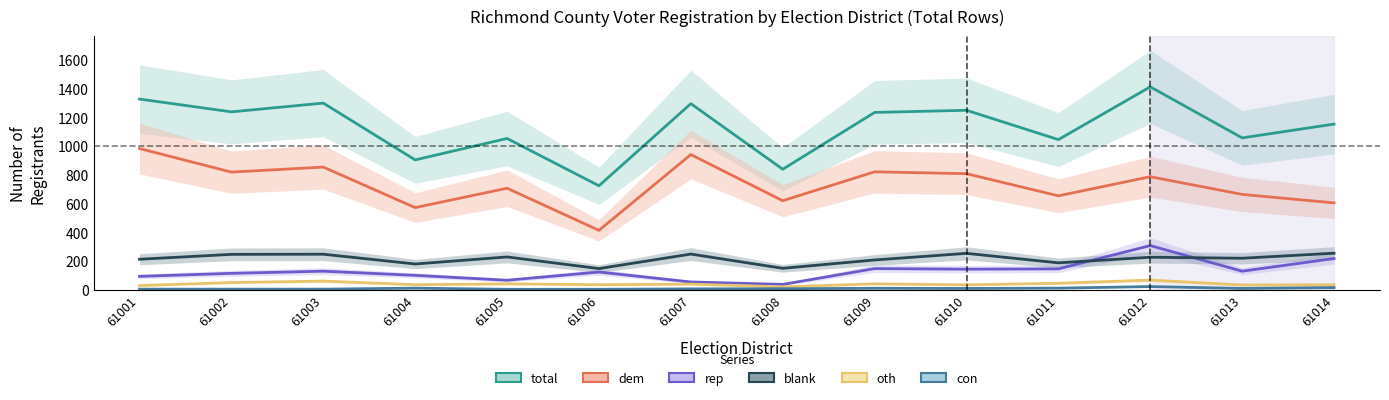

Is it true that dem equals 786 at 61012?

True